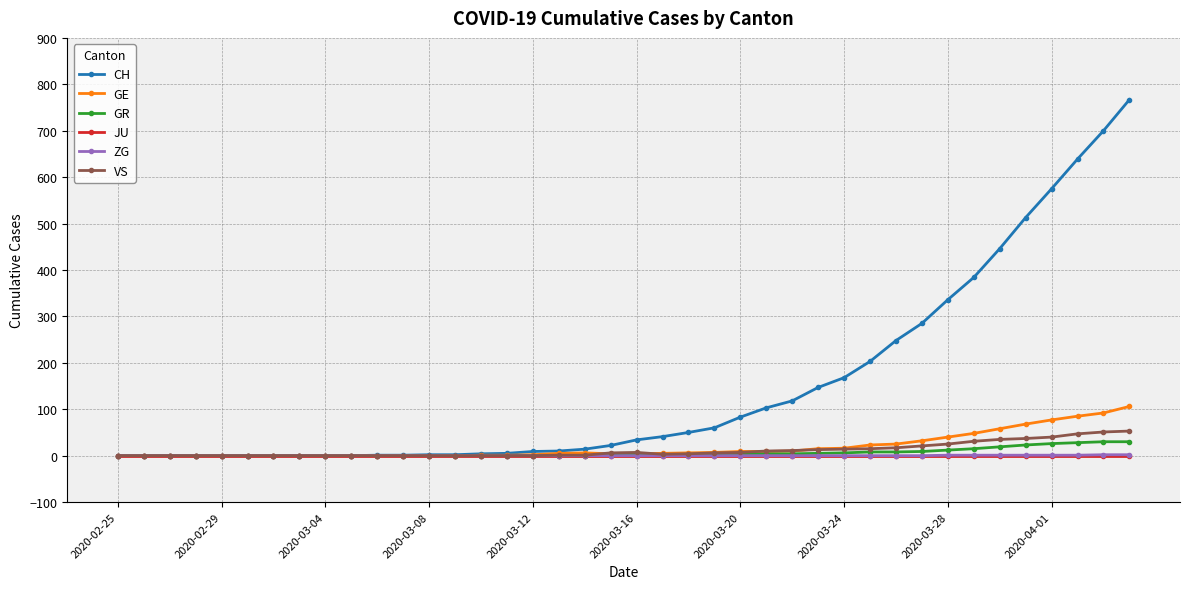

True or false: GR has more than 0 interior local peaks.

True